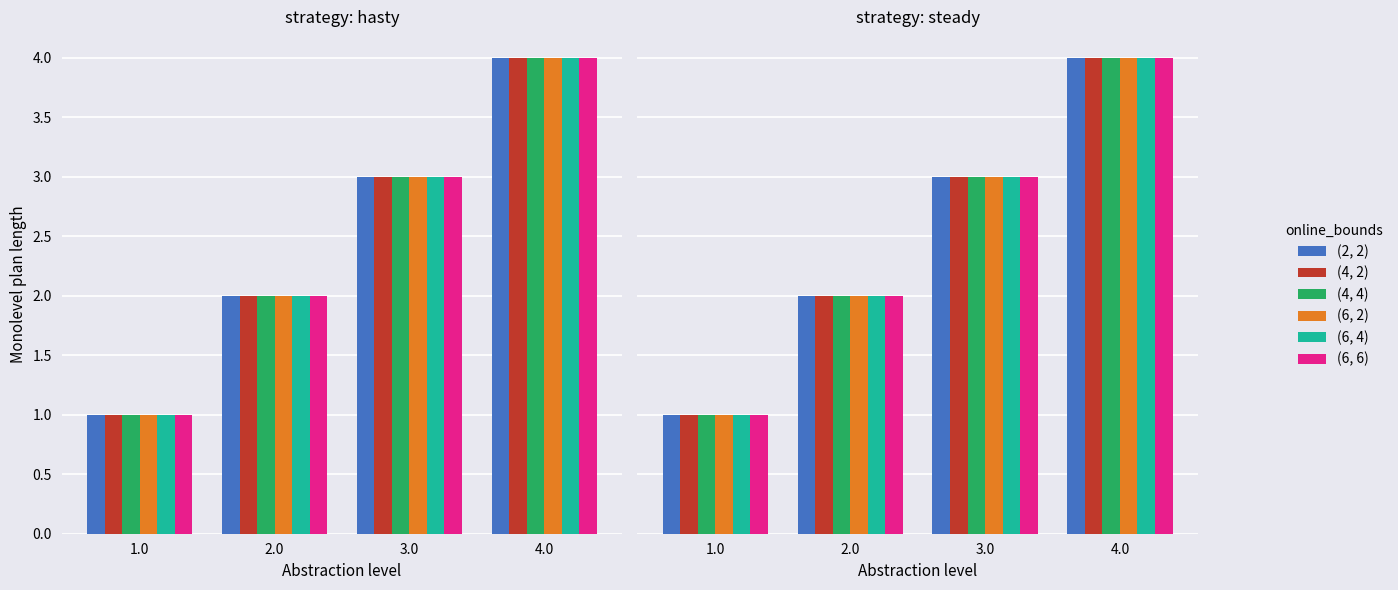

What is the highest value of the (4, 2) series?

4